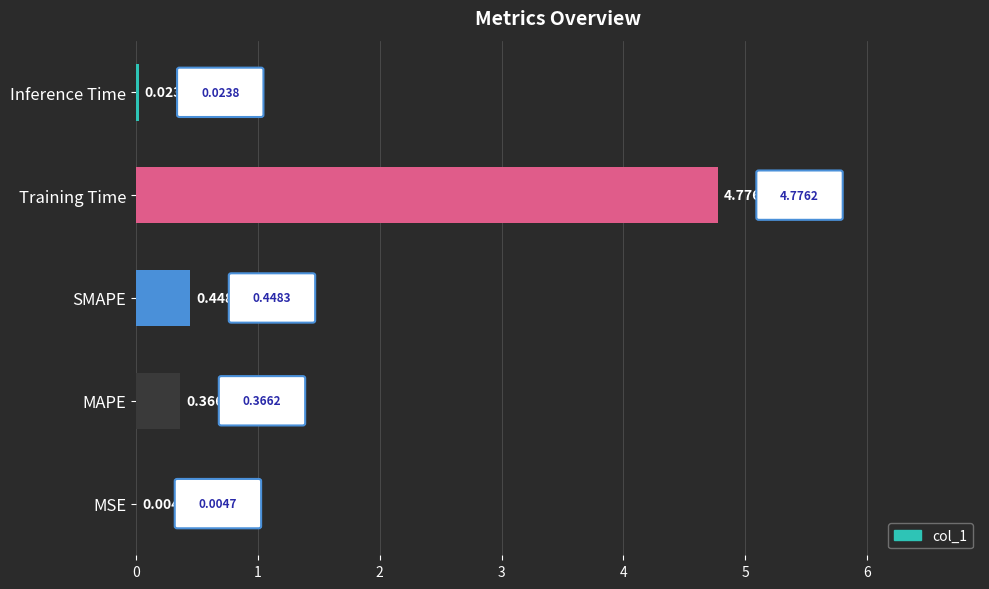

Between MSE and MAPE, which is larger?

MAPE